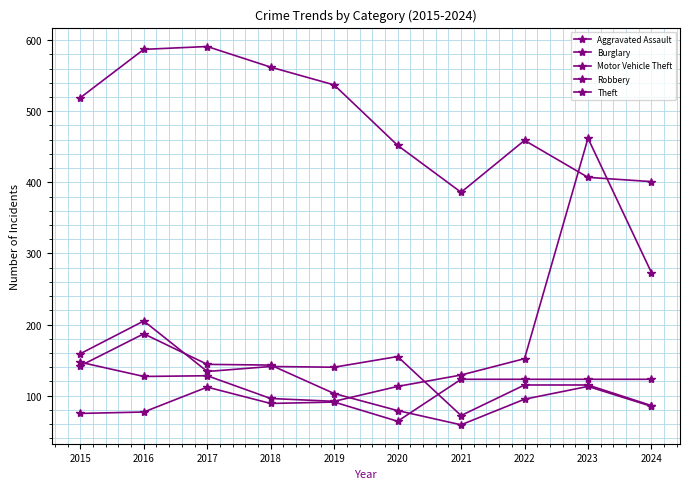

Count the number of categories in the chart.

10